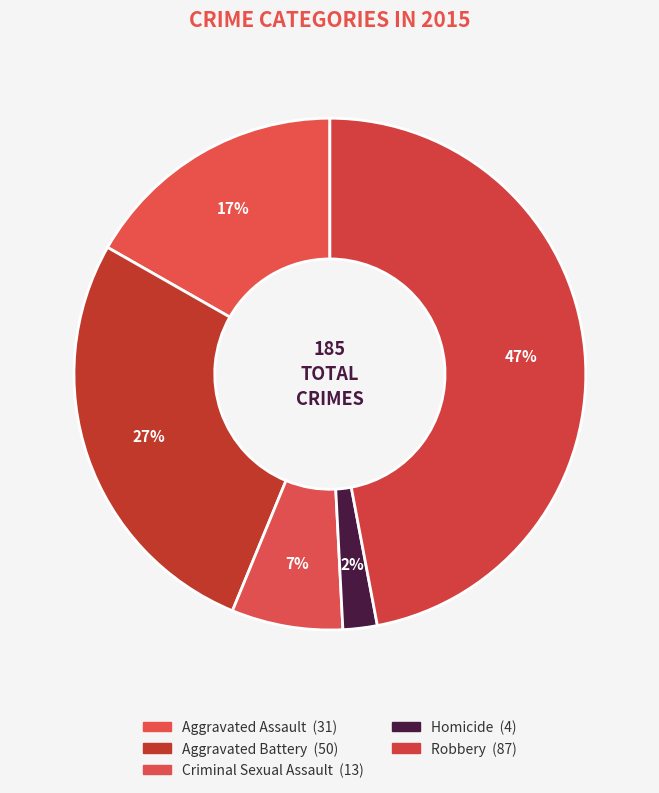

Does any single category account for the majority?

No